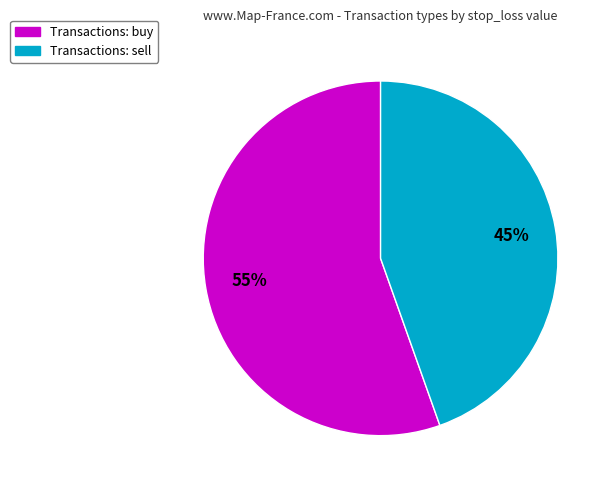

How many slices are in this pie chart?

2